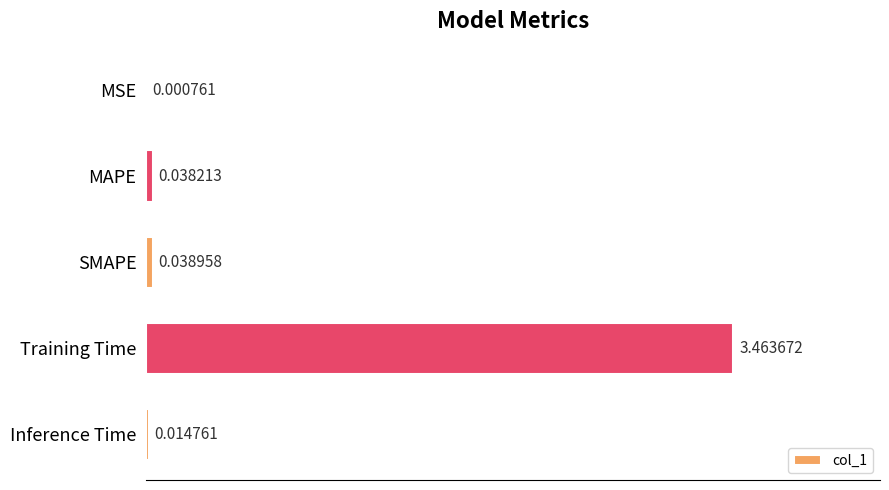

Which category has the highest value across all series?

Training Time